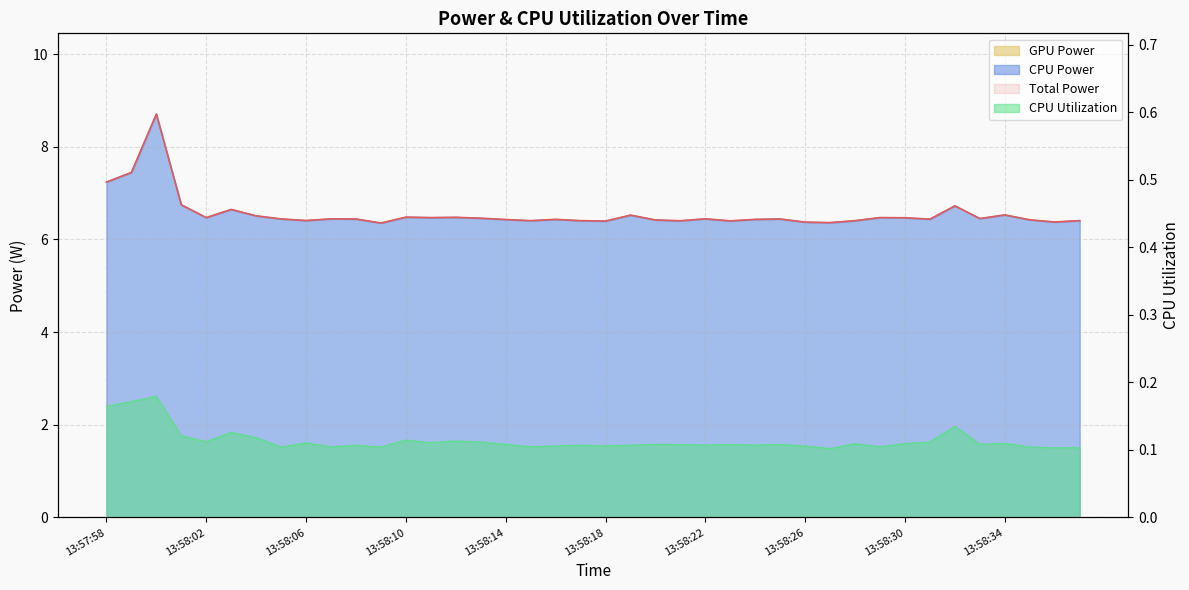

What is the label of the 35th point from the left?

13:58:32